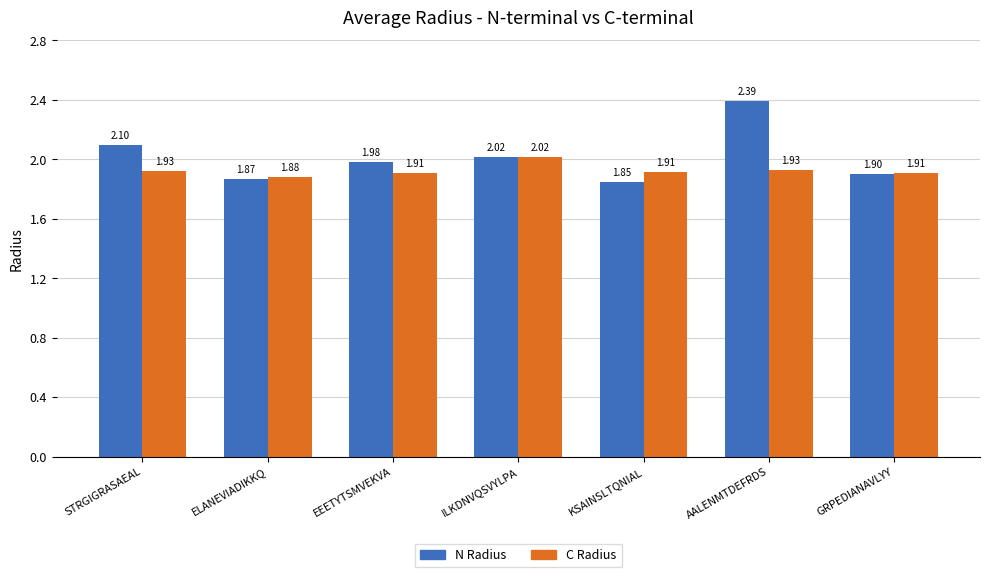

What is the label of the 1st bar from the left?

STRGIGRASAEAL